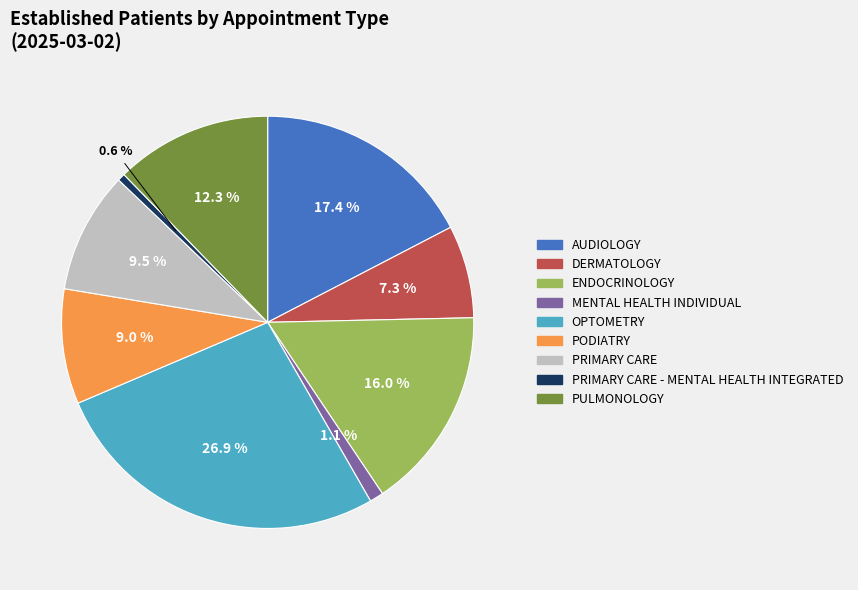

To the nearest percent, what is the average slice percentage?

11%